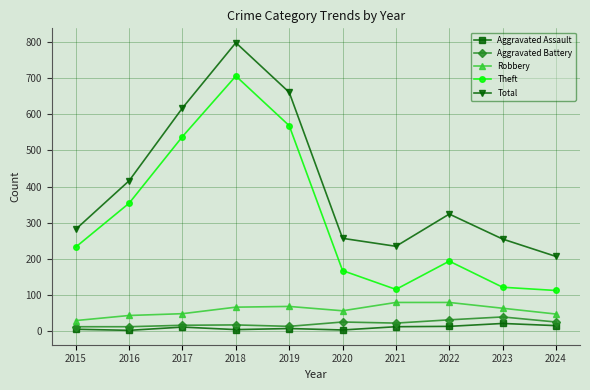

Which category has the highest value in the Aggravated Battery series?

2023